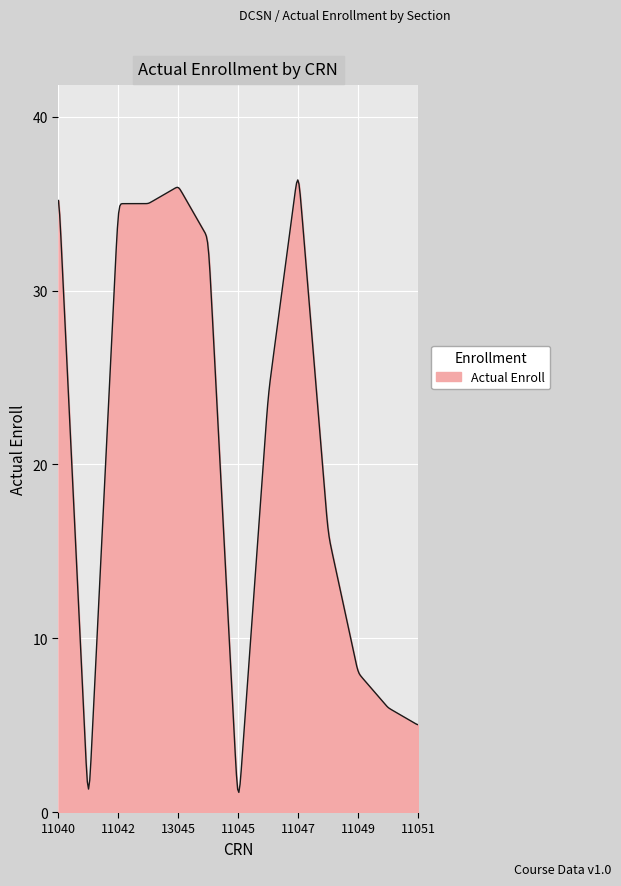

Does the chart display data point markers on the line(s)?

No